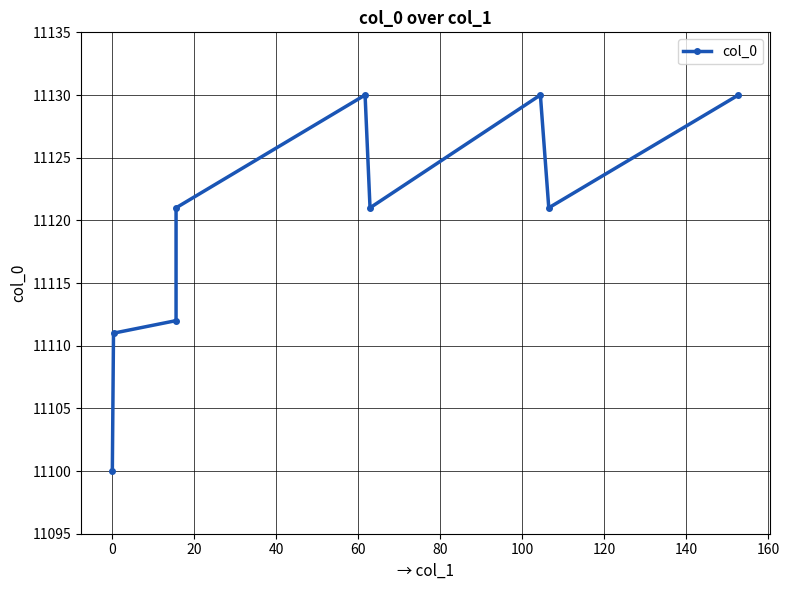

Reading left to right, extract all data points from this chart.

11100	11111	11112	11121	11130	11121	11130	11121	11130